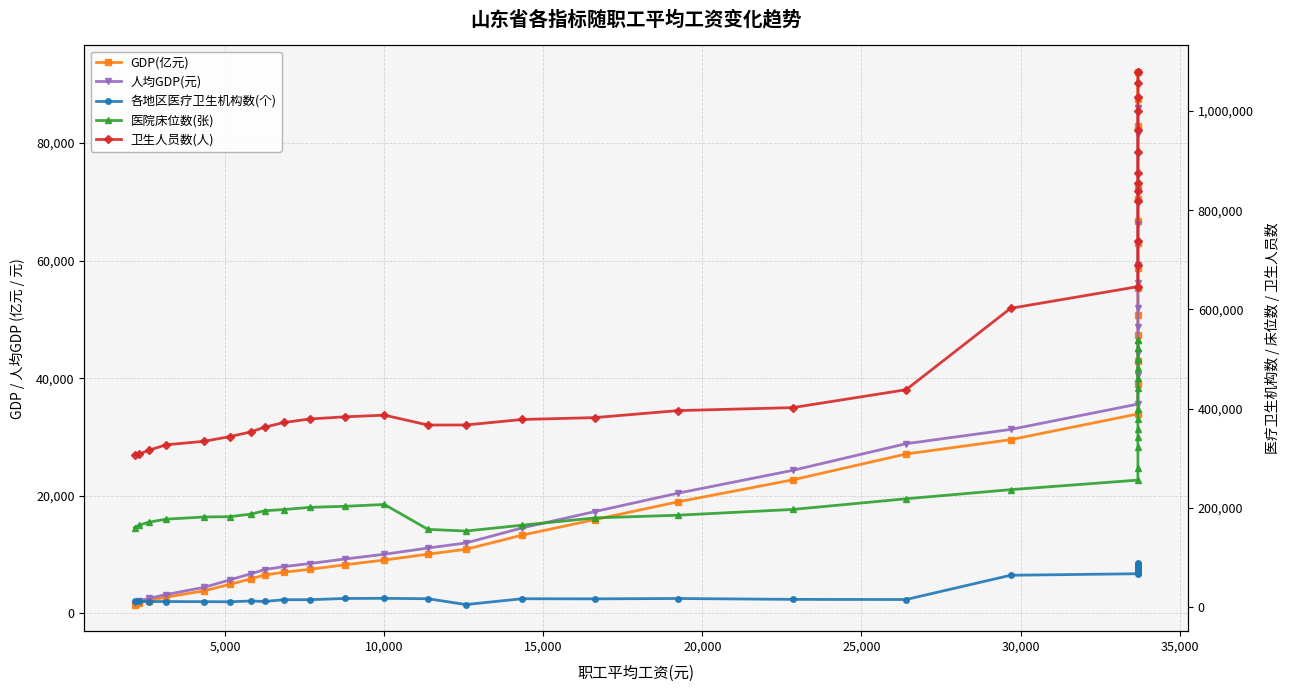

The 医院床位数(张) series shows 177000.0 at 15,000. True or false?

True